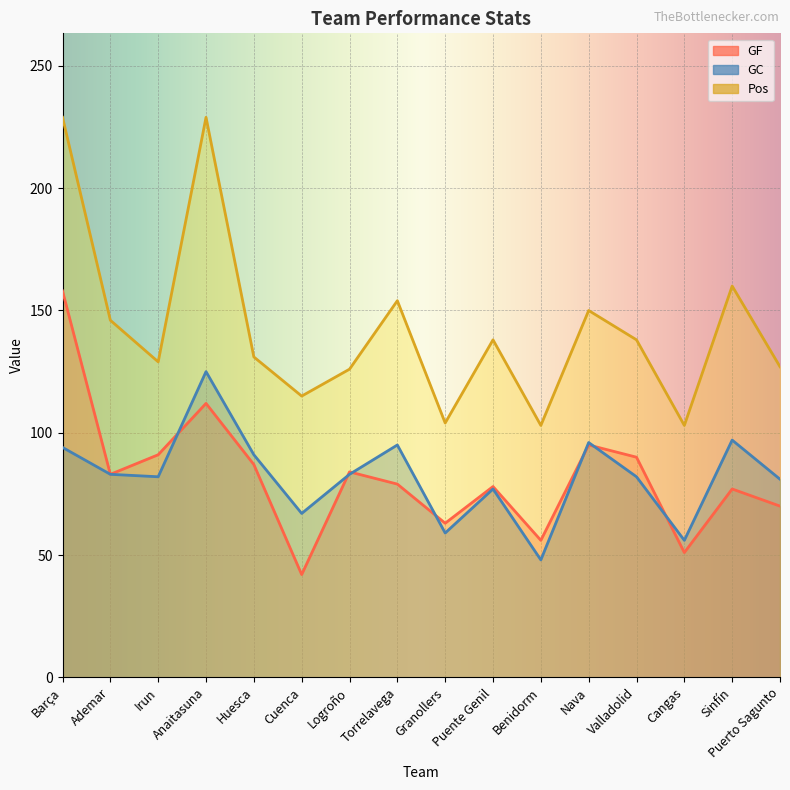

What is the lowest value of the GC series?

48